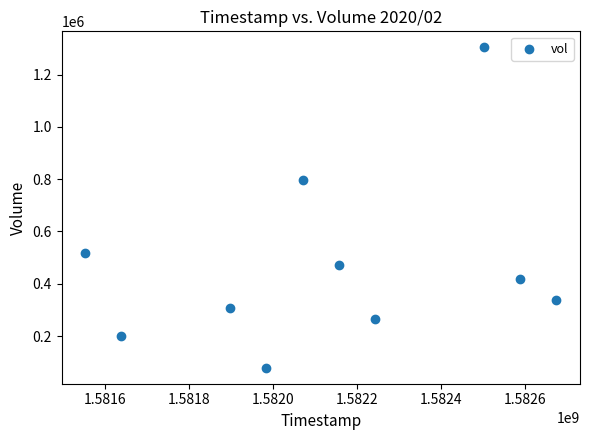

What Y value in the scatter plot is closest to 691450?

795000